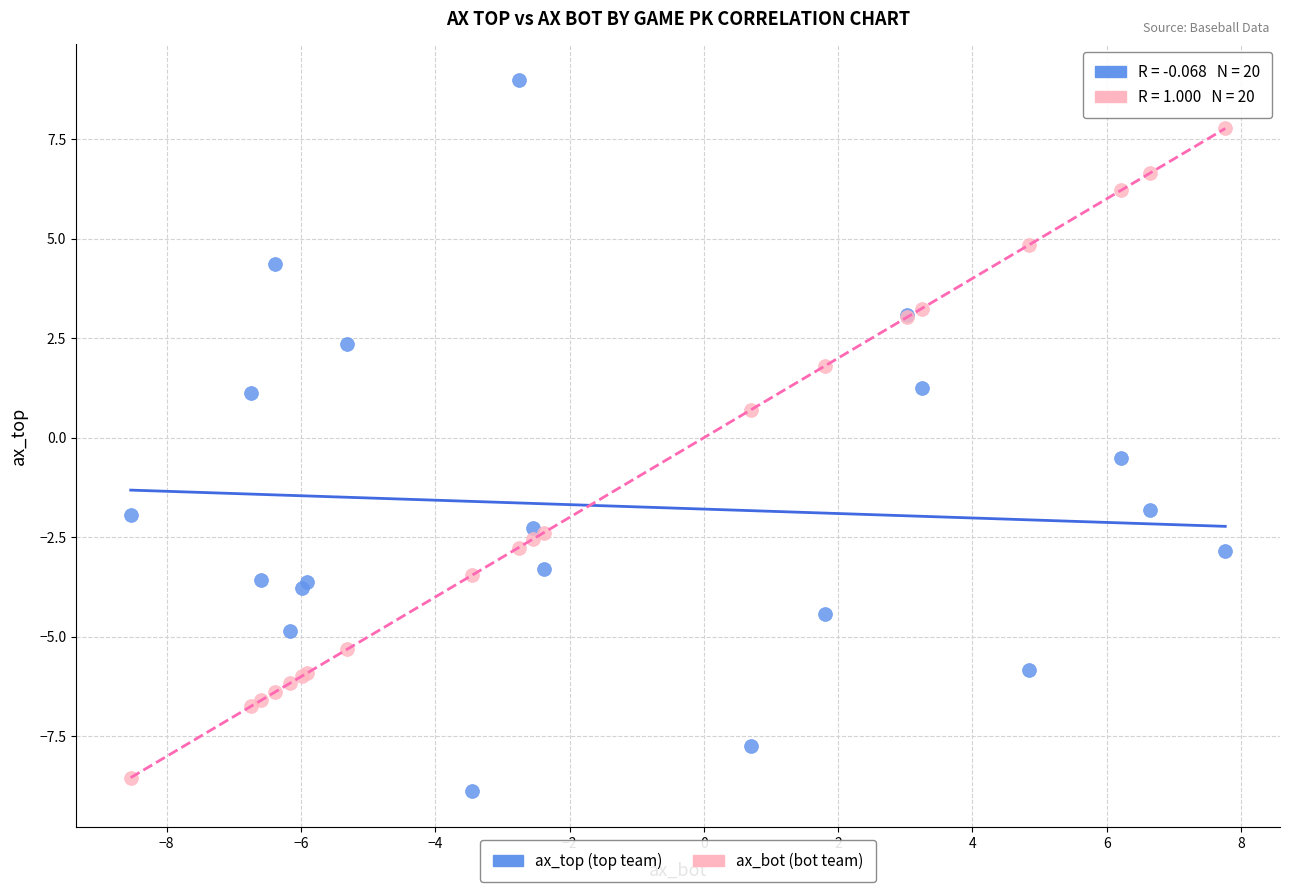

Which series contains the highest Y value?

ax_top (top team)